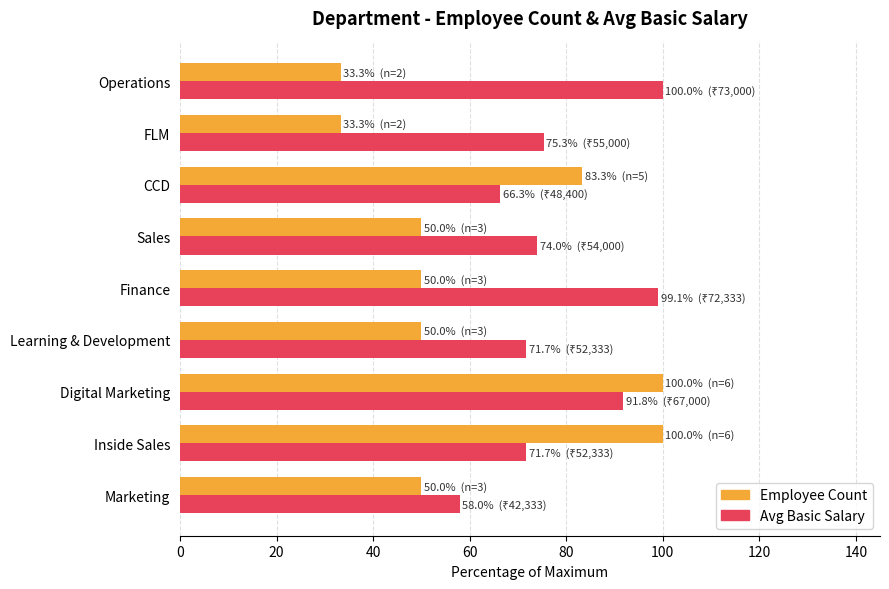

What is the average value of the Employee Count series?

61.1